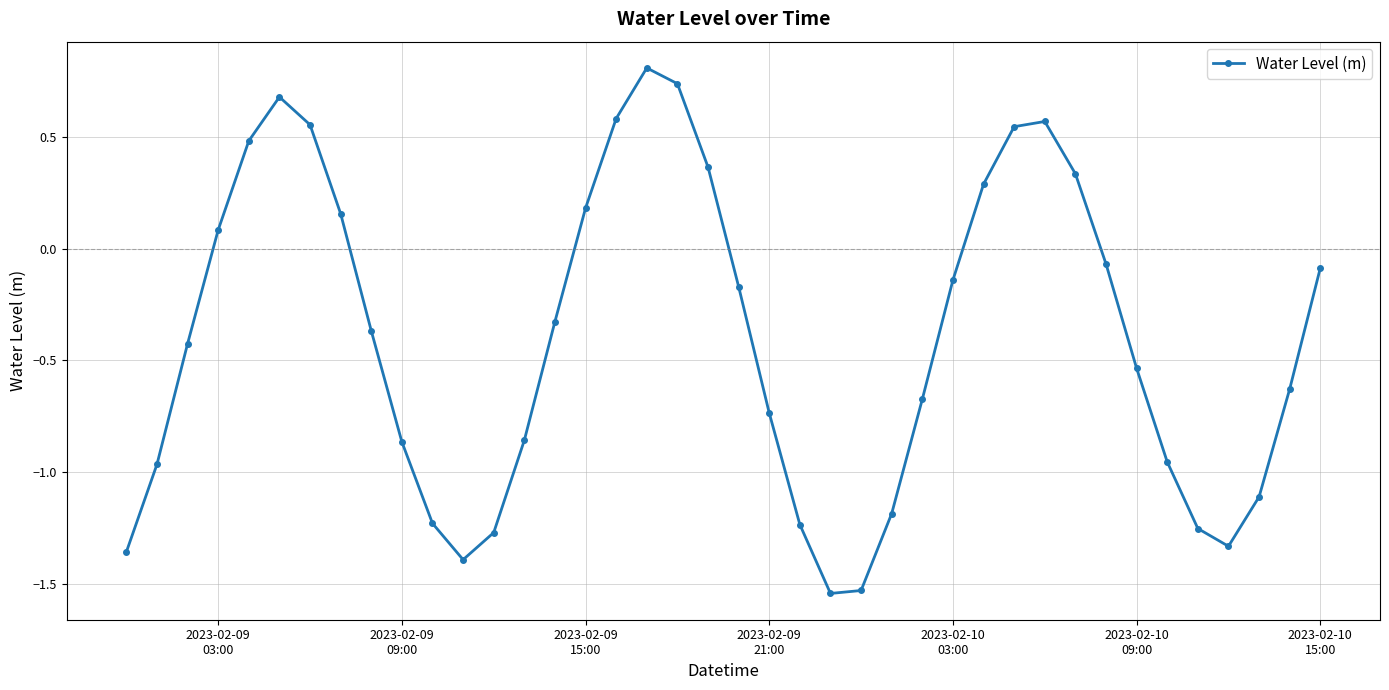

True or false: there are more than 0 points higher than both neighbors.

True